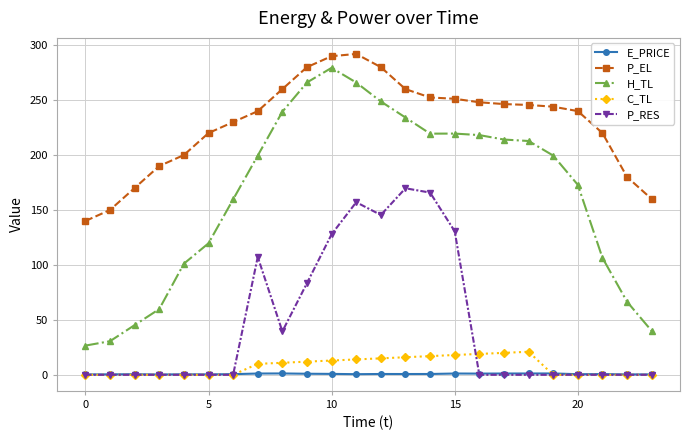

True or false: P_RES has more than 2 points higher than both neighbors.

True